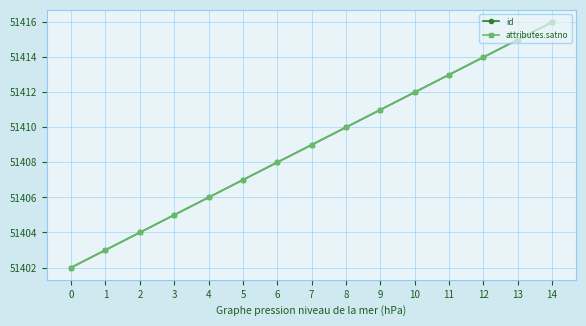

Does the chart have visible grid lines?

Yes